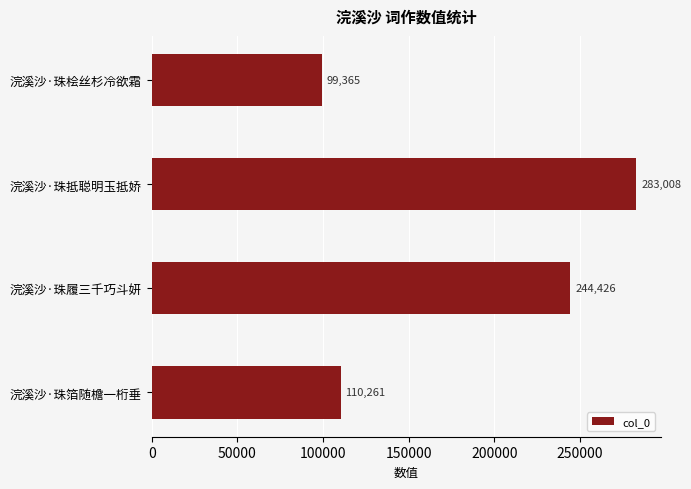

Is it true that the value at 浣溪沙·珠箔随檐一桁垂 is 110261?

True